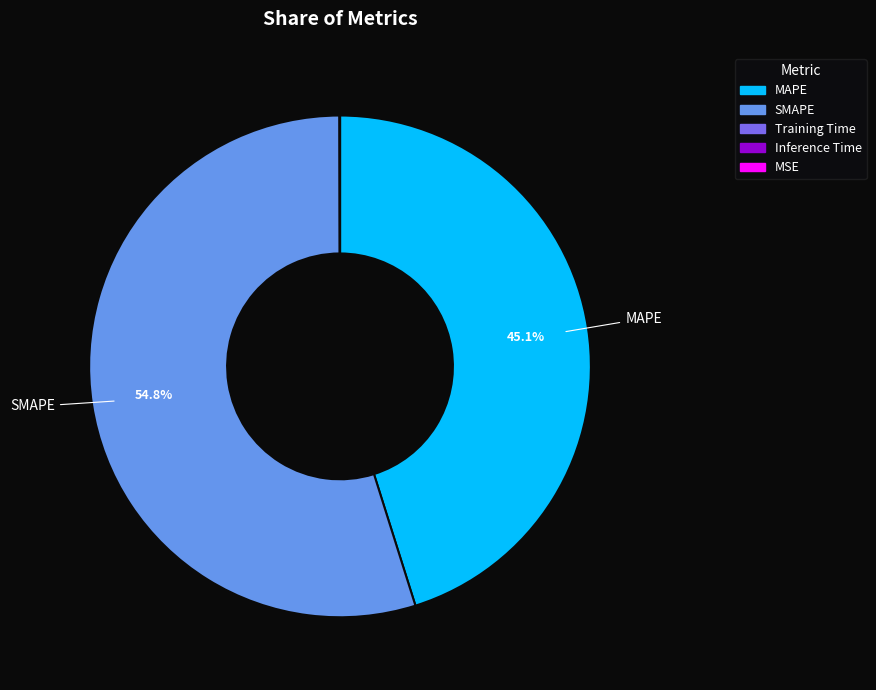

Do MAPE and SMAPE together represent more than half of the pie?

Yes